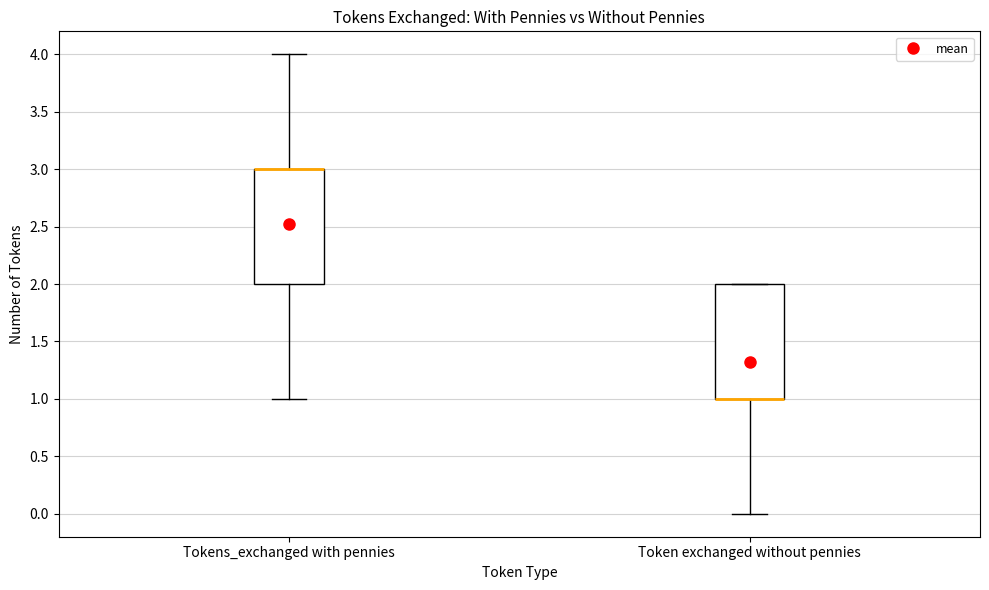

Where is the lower edge of the box for Token exchanged without pennies on the y-axis? The values are not printed on the chart, so give them approximately, as read against the axis.

1